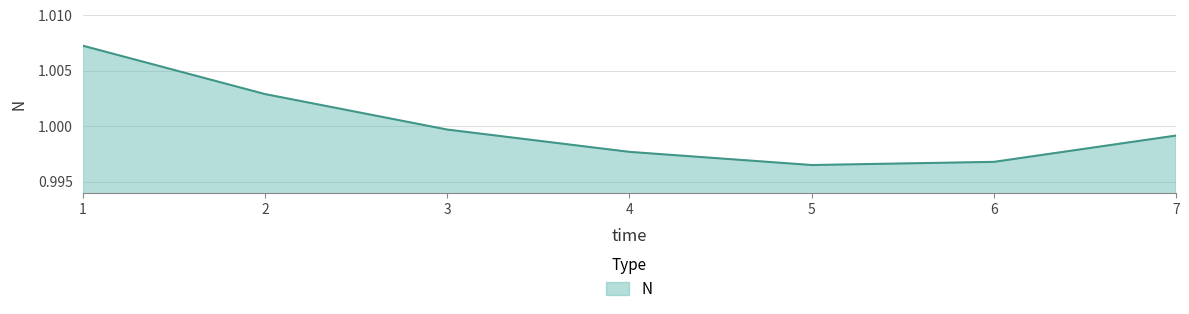

Which category has the lowest value across all series?

5